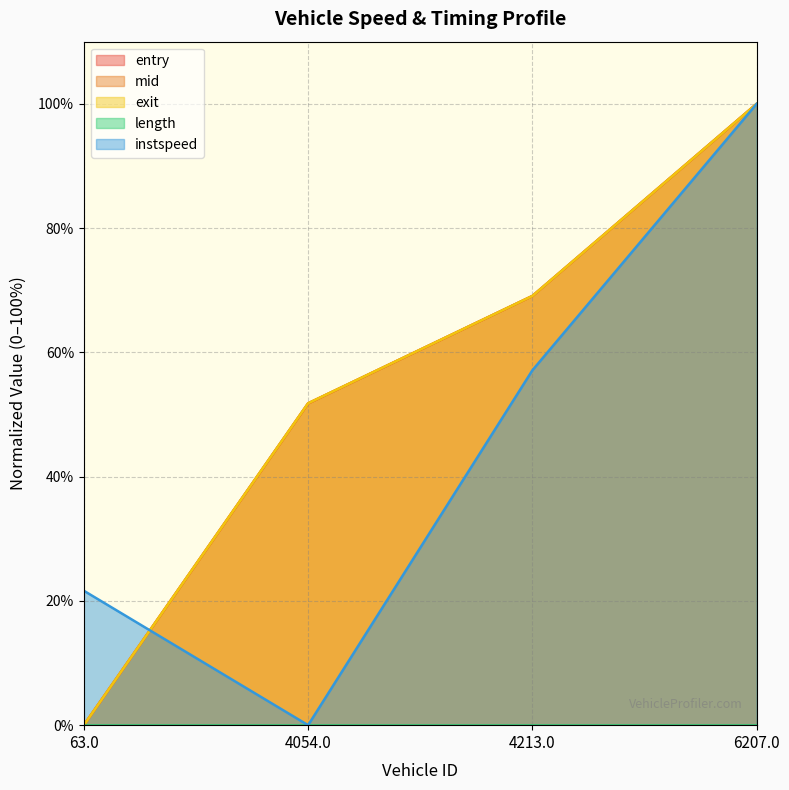

True or false: exit has more than 2 interior local peaks.

False